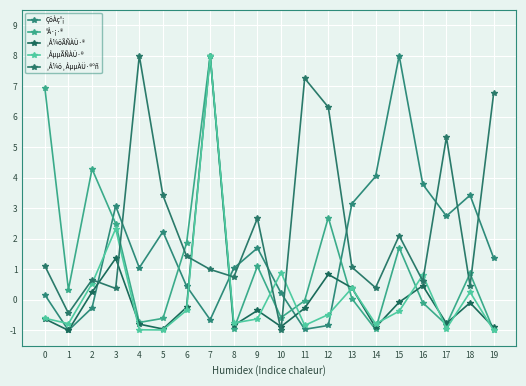

Does the chart display data point markers on the line(s)?

Yes